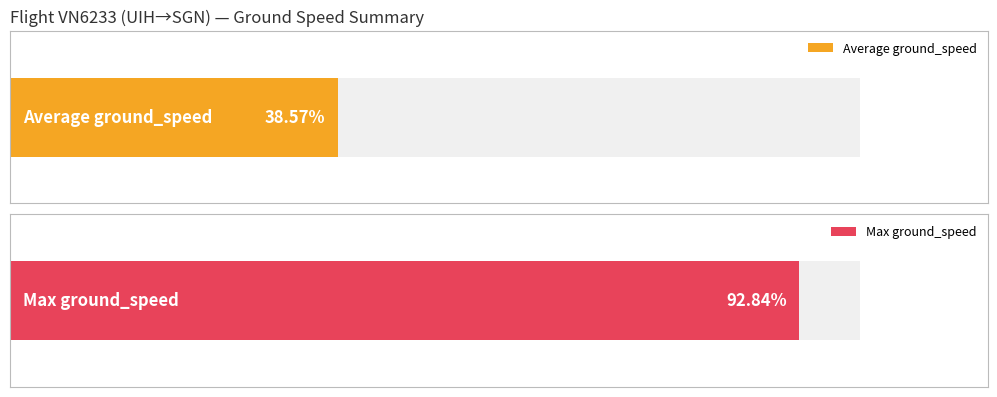

Which series has the widest spread of values?

Max ground_speed